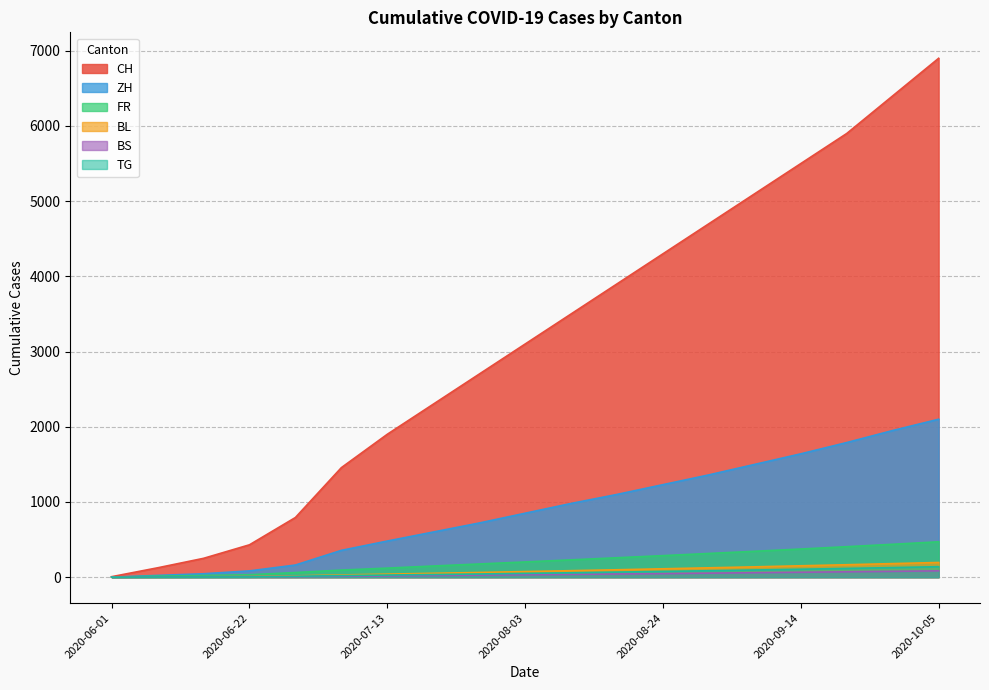

What is the value of the BL point at the 6th from the left?

29